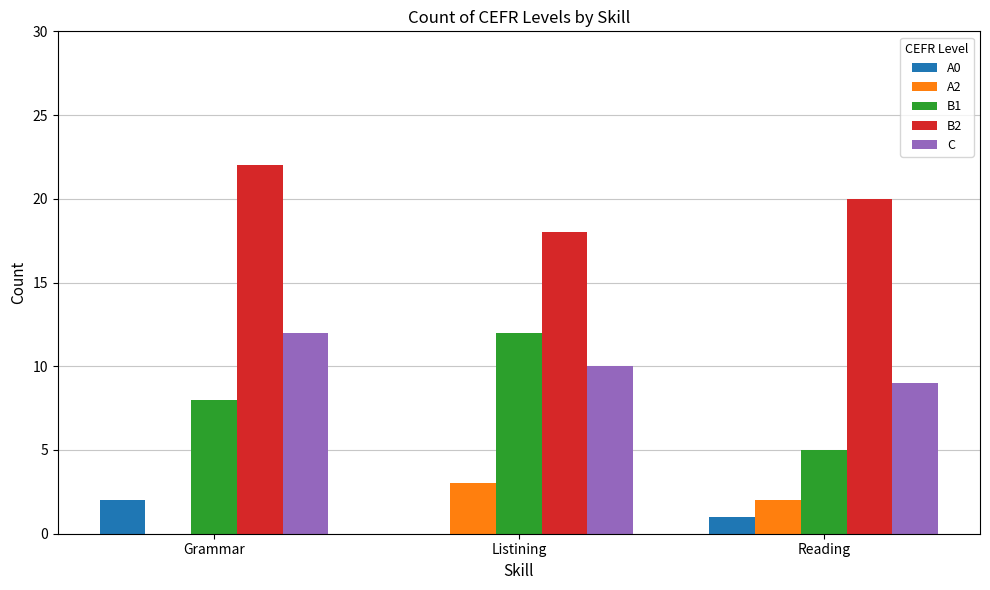

At which label does A2 reach its peak?

Listining